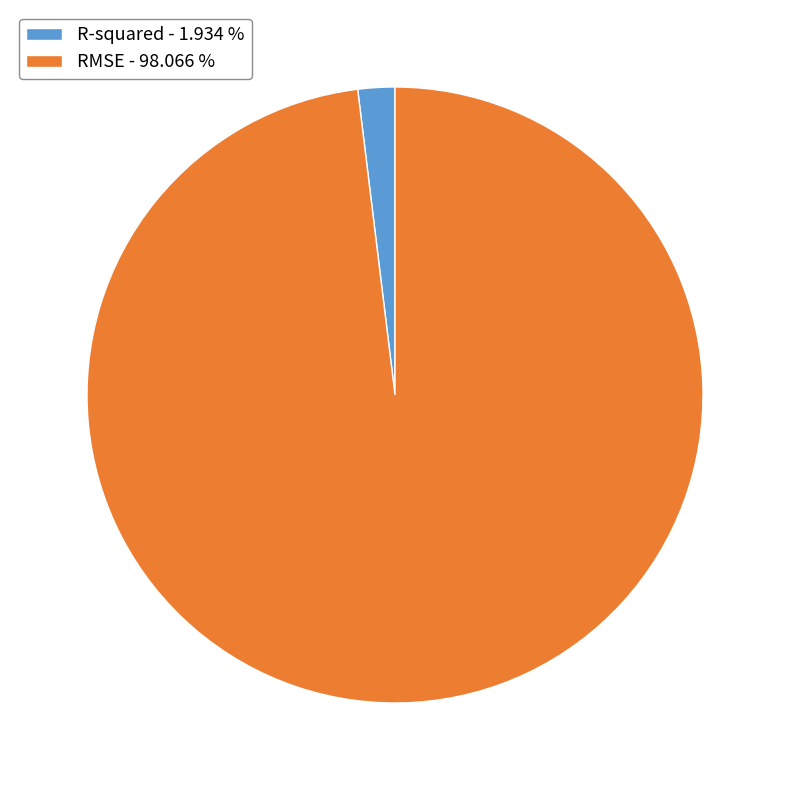

Is R-squared - 1.934 % the majority of the pie?

No